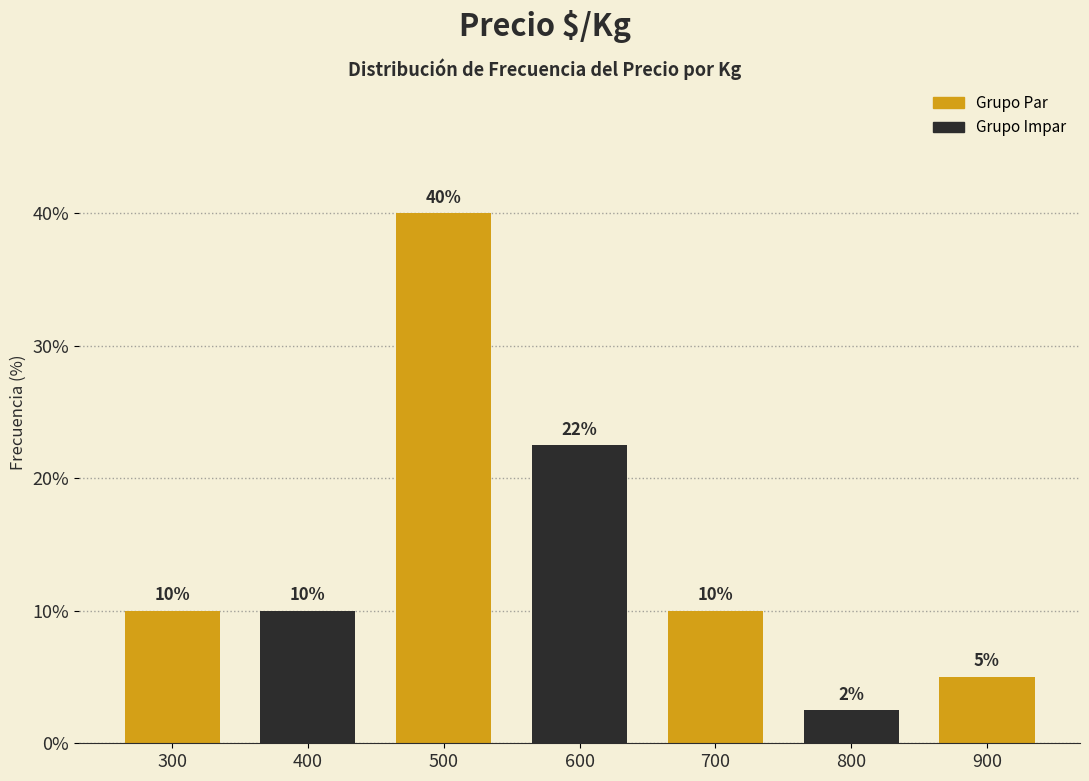

Which category has the highest value across all series?

500